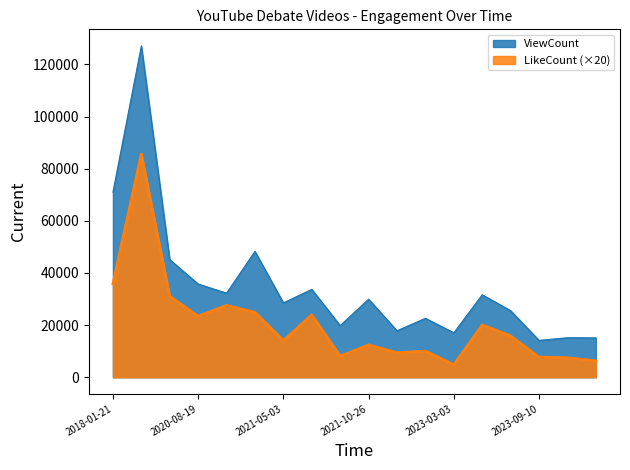

True or false: LikeCount and ViewCount intersect in this chart.

False